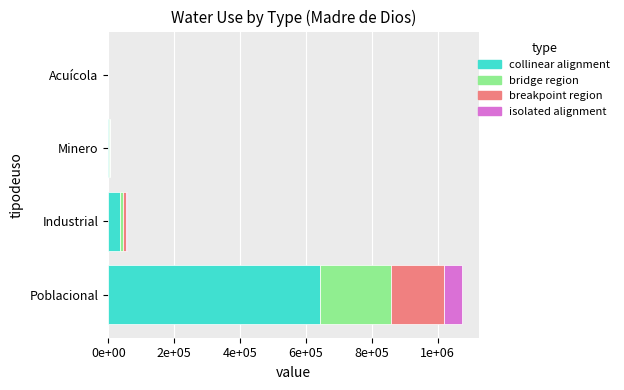

What are all the series names shown in the legend?

collinear alignment, bridge region, breakpoint region, isolated alignment